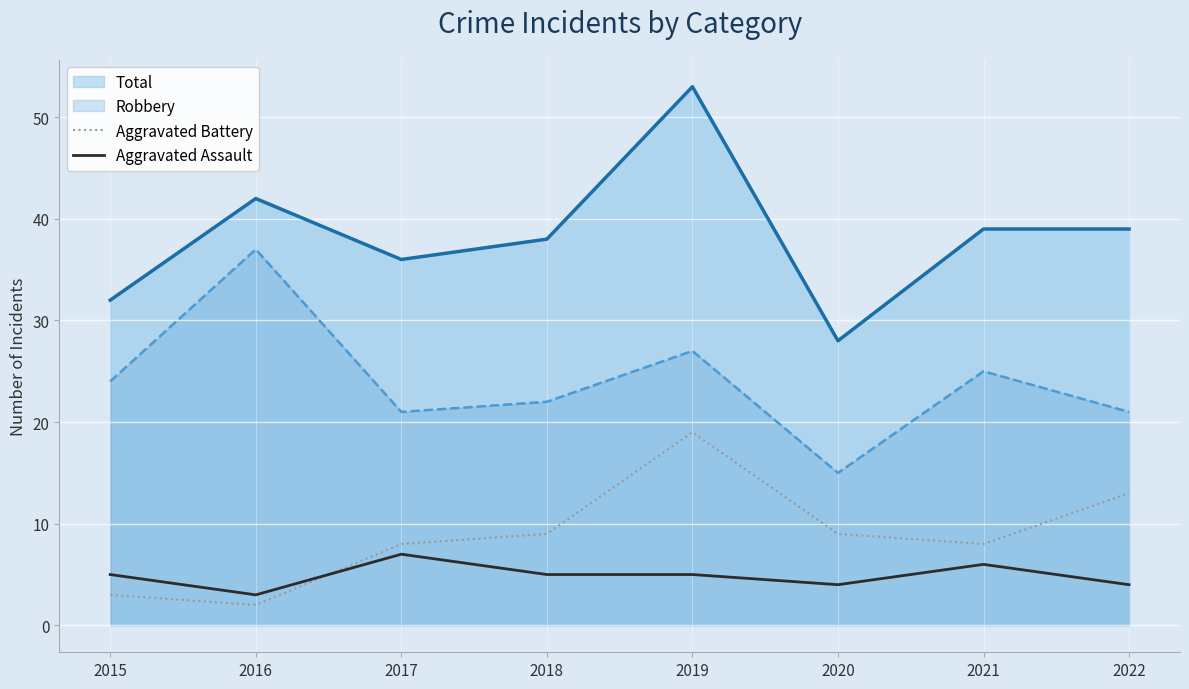

What are all the series names shown in the legend?

Total, Robbery, Aggravated Battery, Aggravated Assault